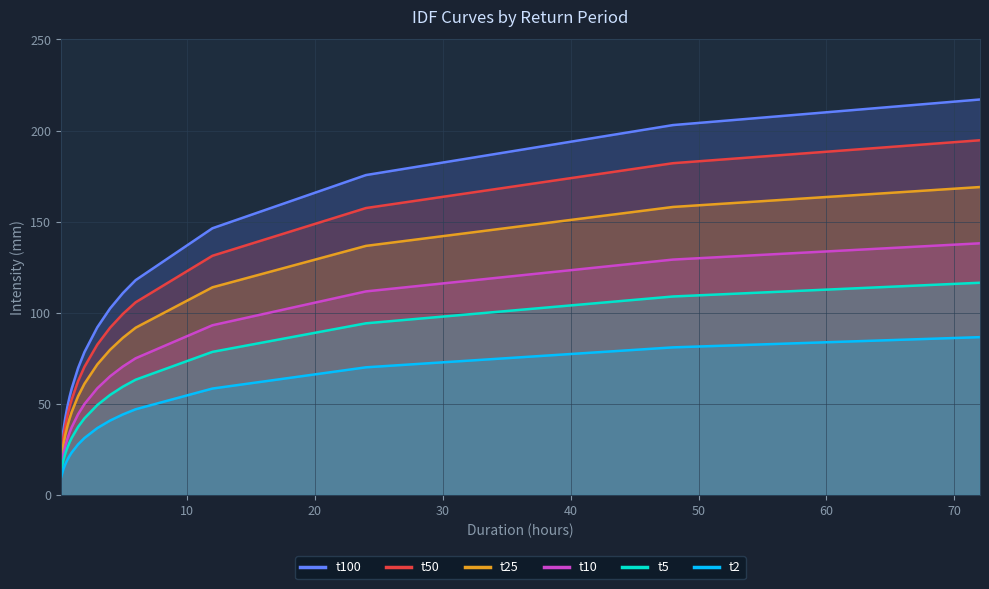

Rank the series by their maximum value, from lowest to highest.

t2, t5, t10, t25, t50, t100